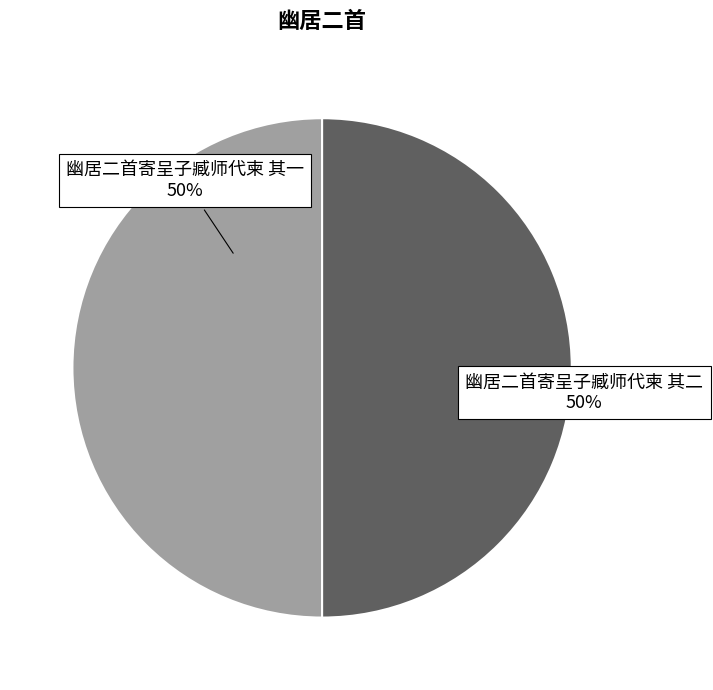

Is it true that 幽居二首寄呈子臧师代柬 其一 is 62% of the pie?

False